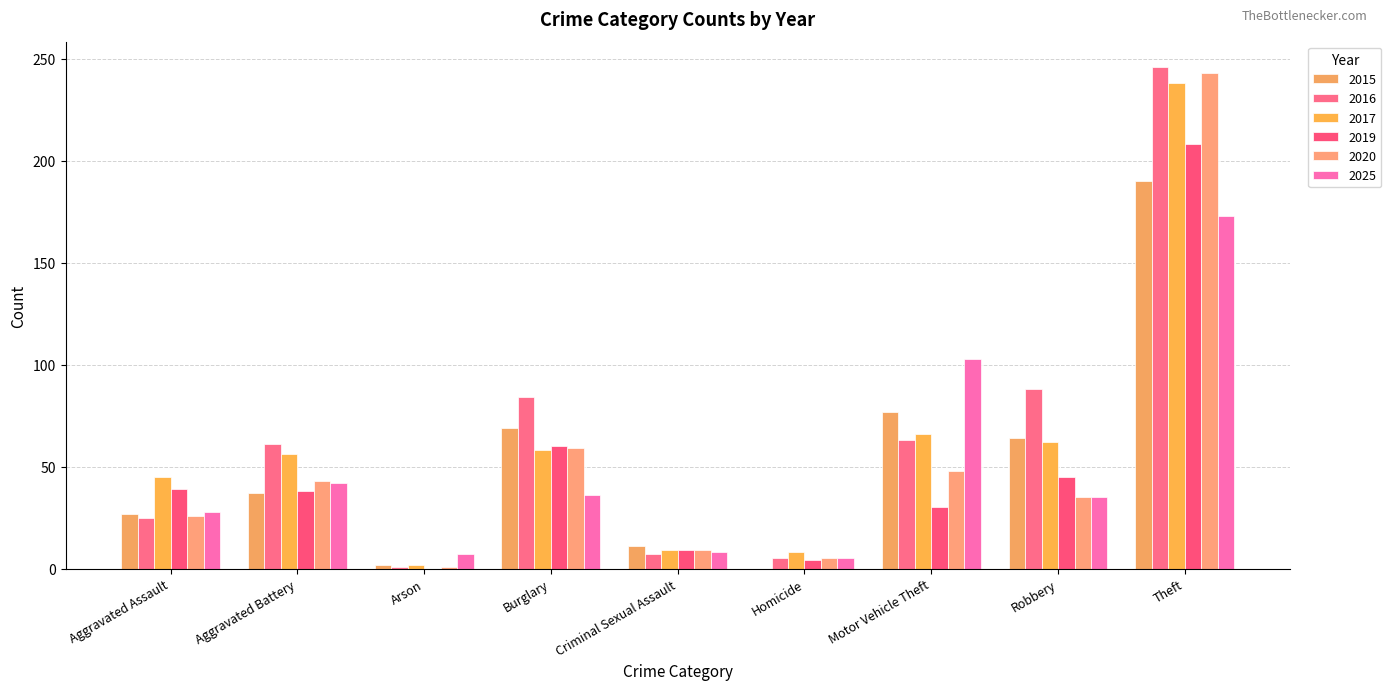

Between Burglary and Criminal Sexual Assault, which is larger?

Burglary